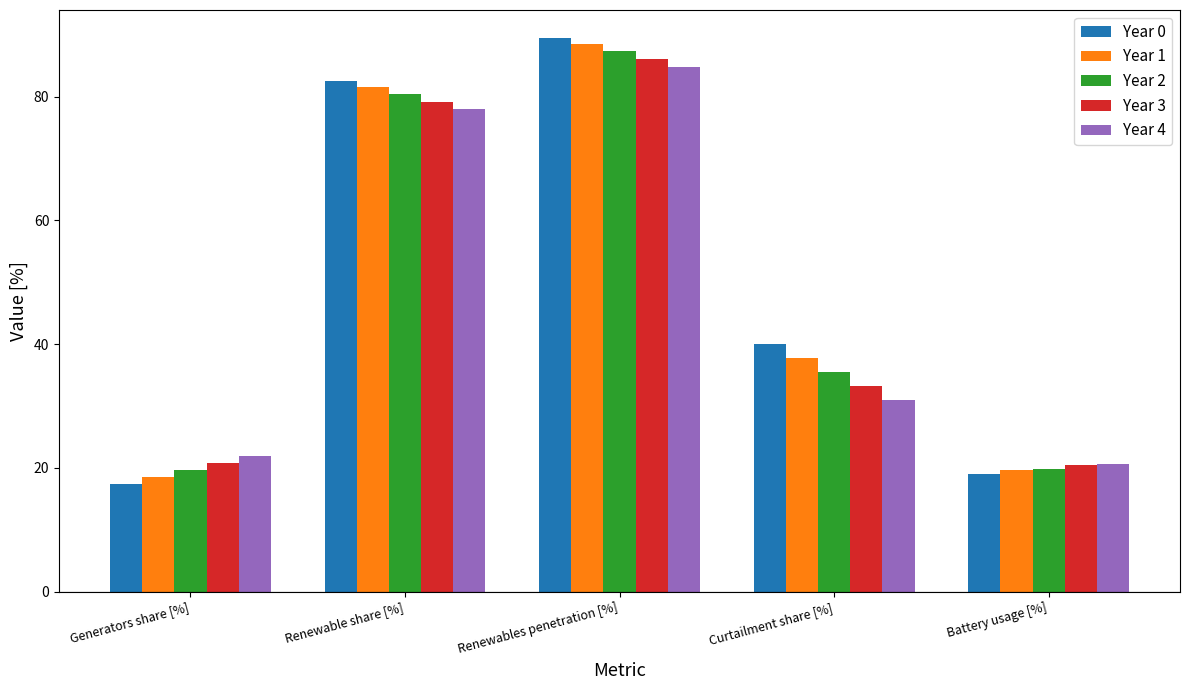

At which label does Year 4 reach its minimum?

Battery usage [%]